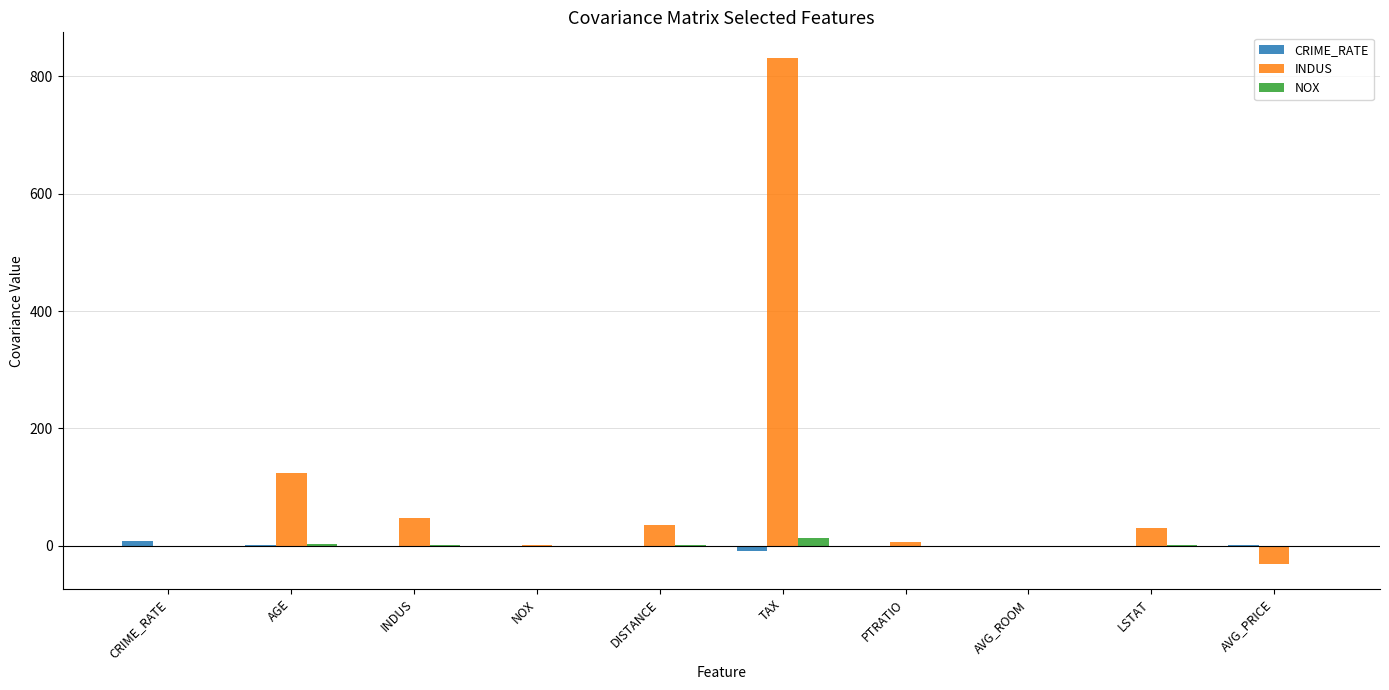

At which label is INDUS closest to 400?

AGE